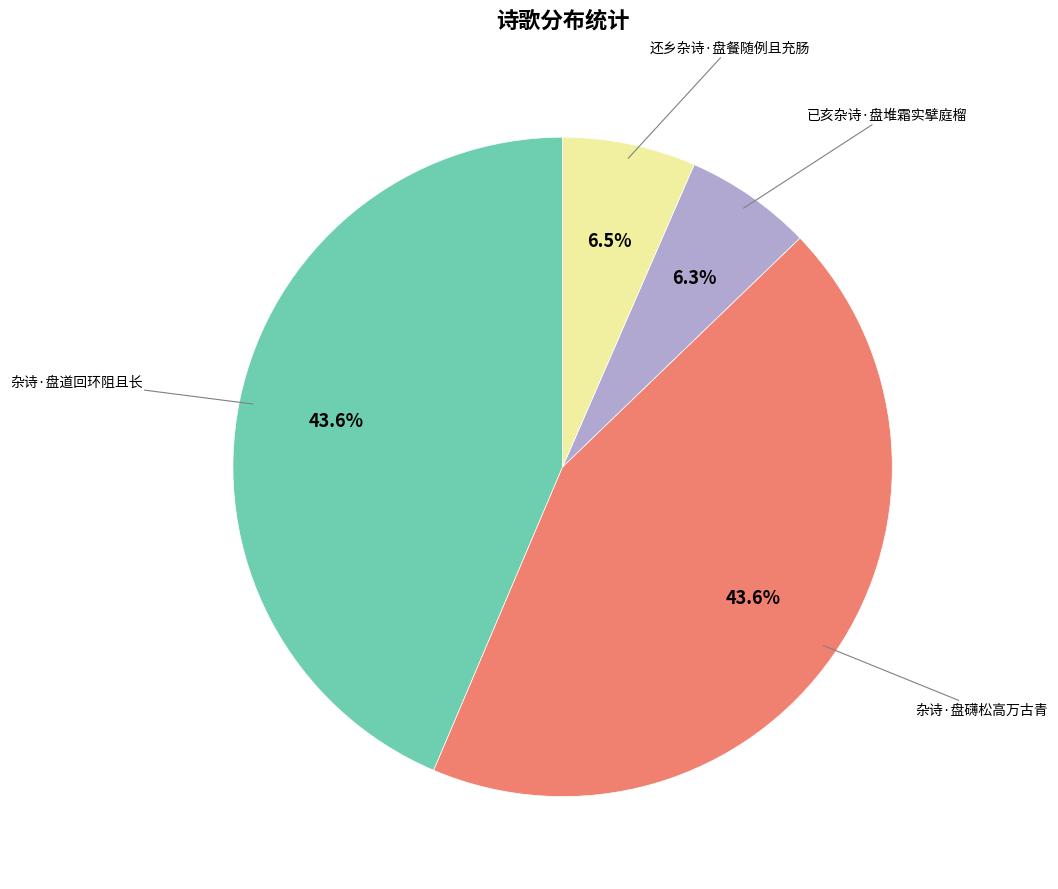

Does any single category account for the majority?

No